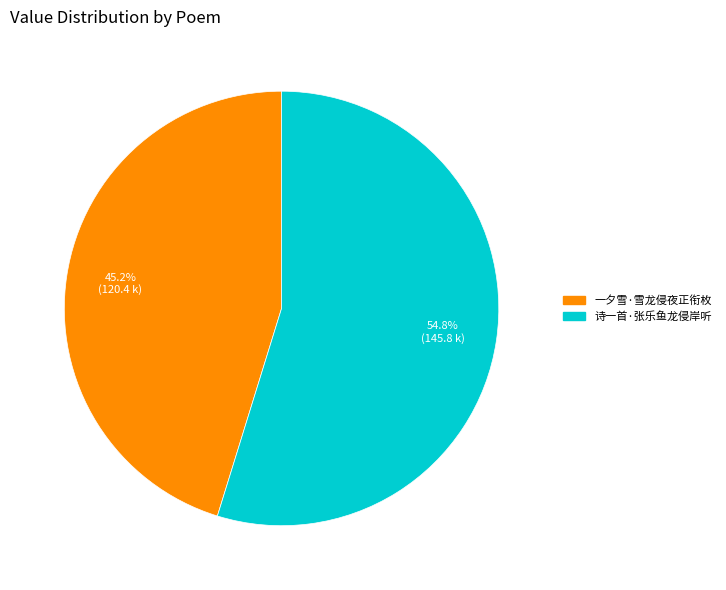

What is the largest slice in the pie chart?

诗一首·张乐鱼龙侵岸听